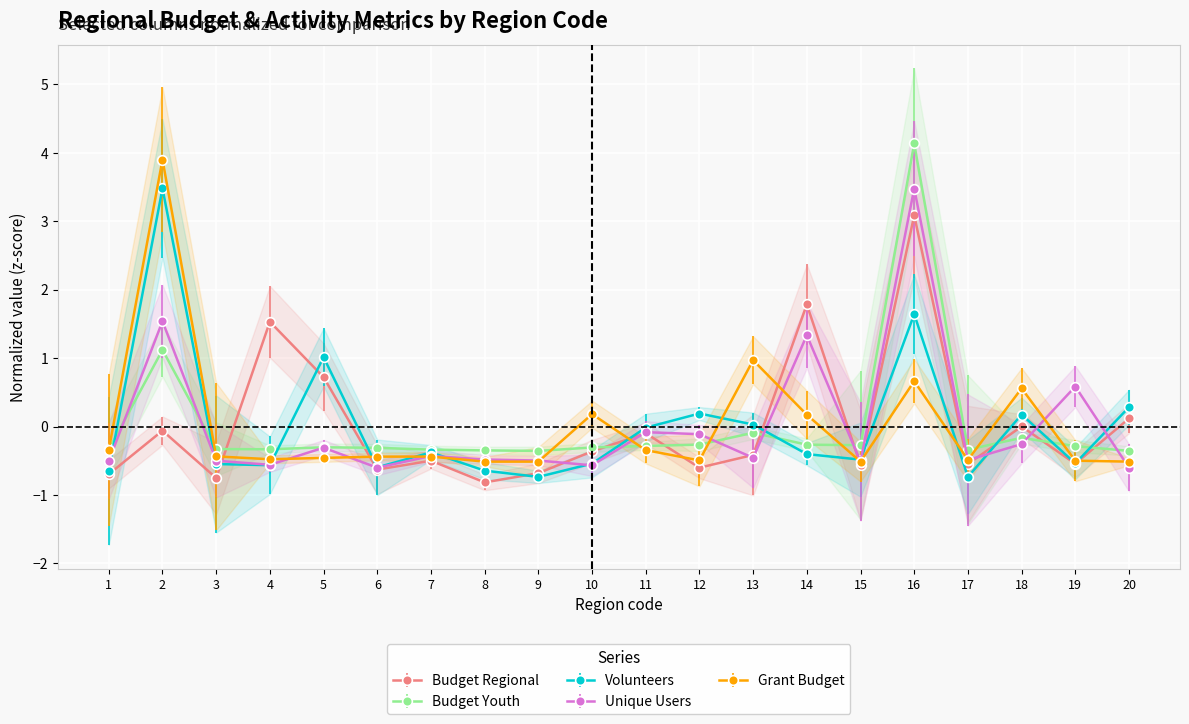

True or false: budget_grant_reg has a value of -0.4 at 7.

True